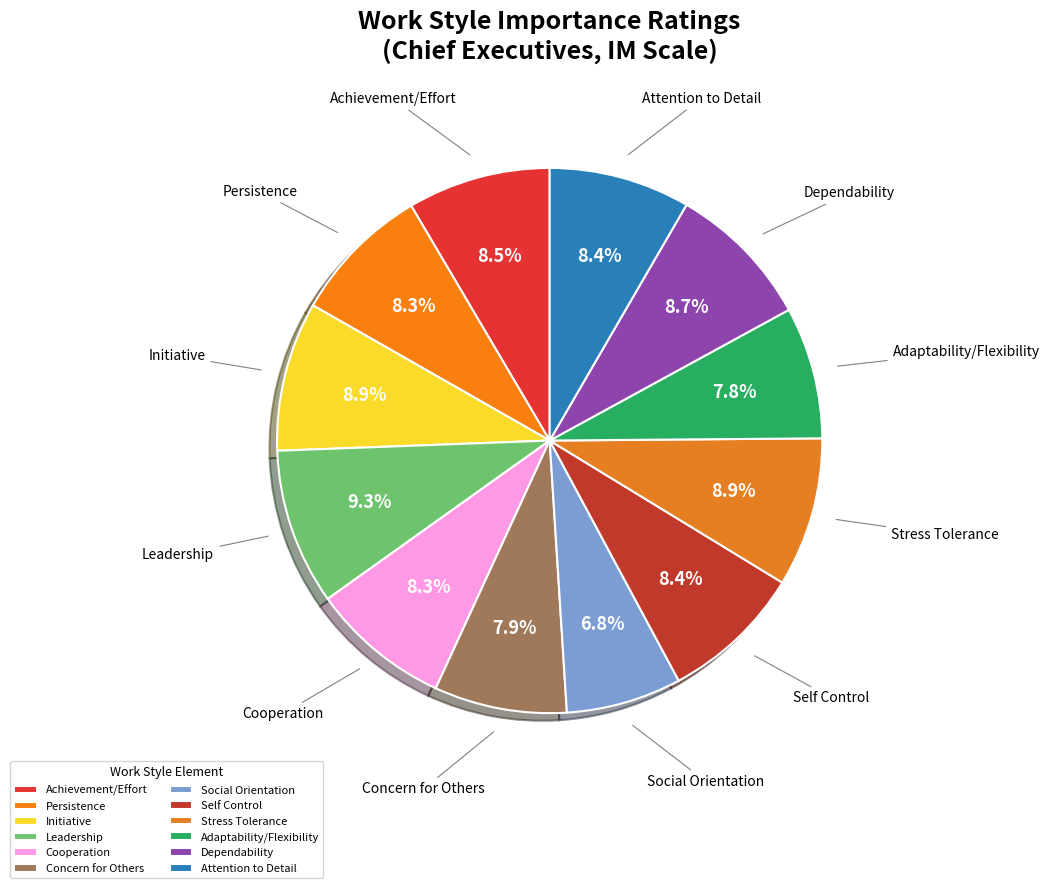

Is Leadership the majority of the pie?

No